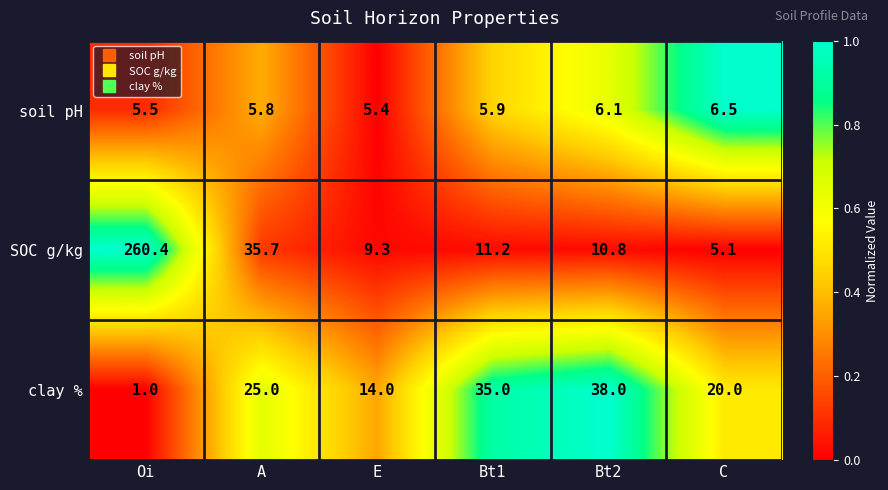

How many values in the SOC g/kg series are below 11?

3